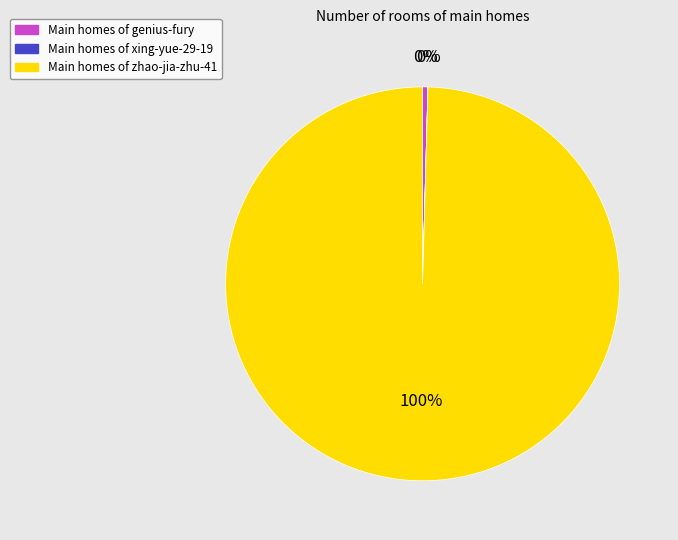

Is there any slice that represents more than half of the pie?

Yes